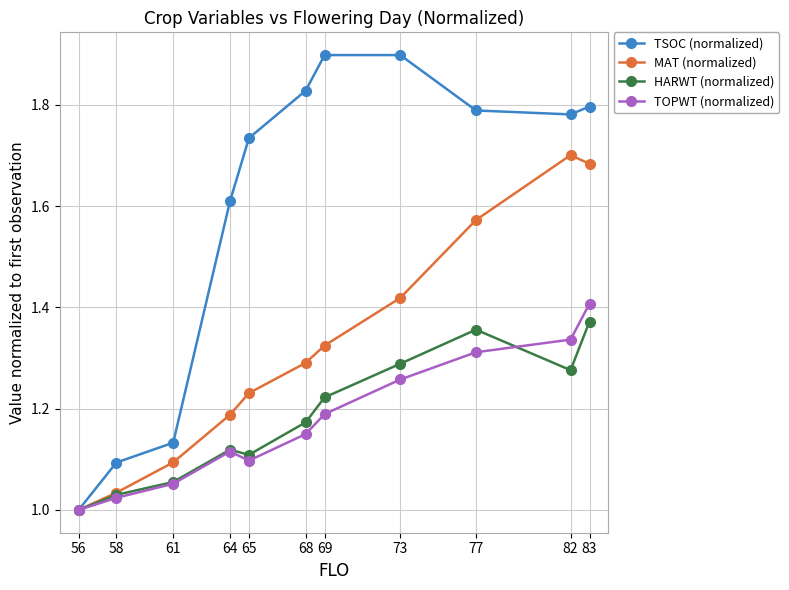

What is the total value across all series at 56?

4.0